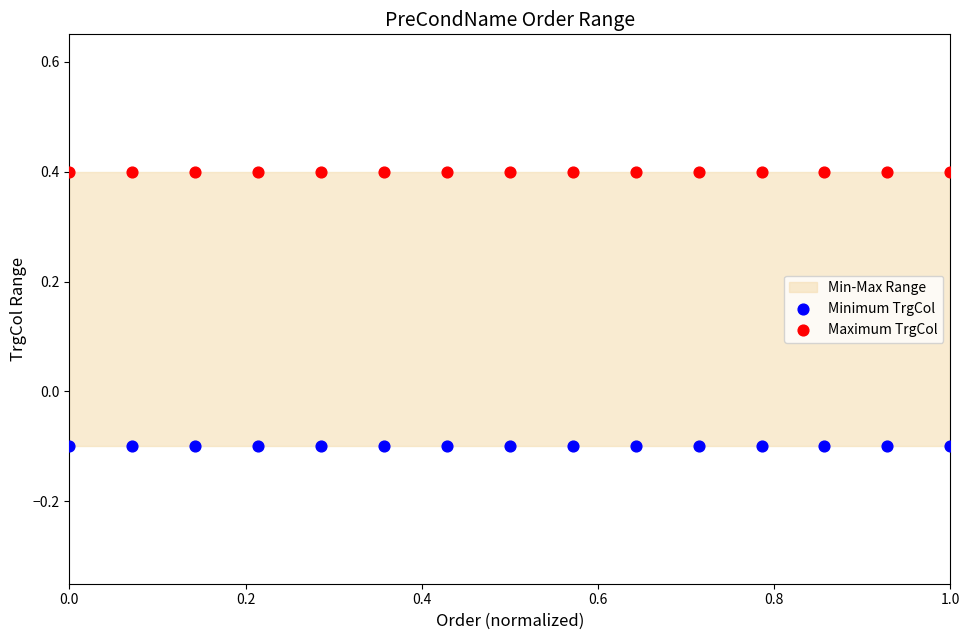

Which series contains the highest Y value?

Maximum TrgCol